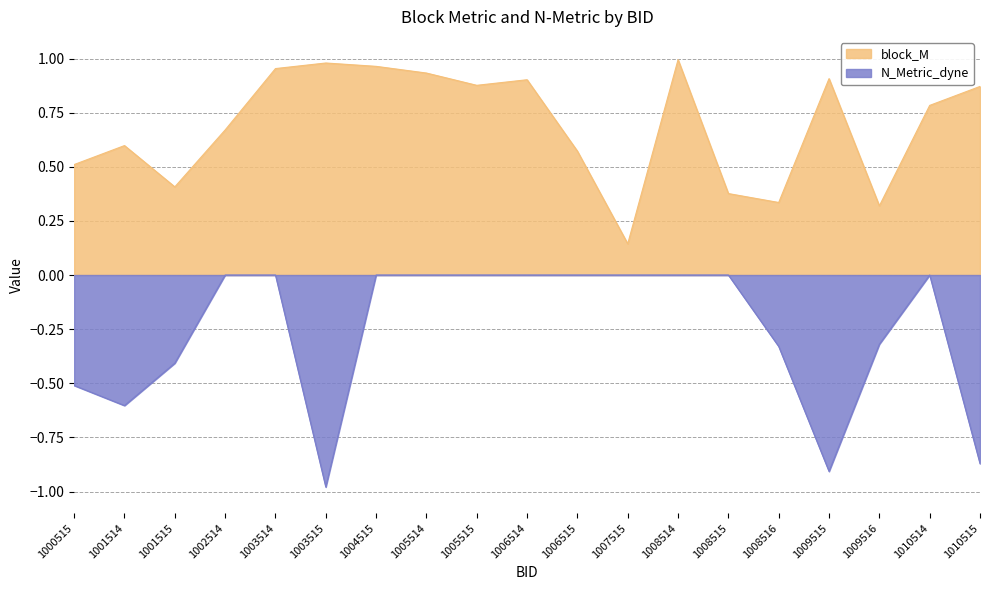

True or false: N_Metric_dyne and block_M intersect in this chart.

False